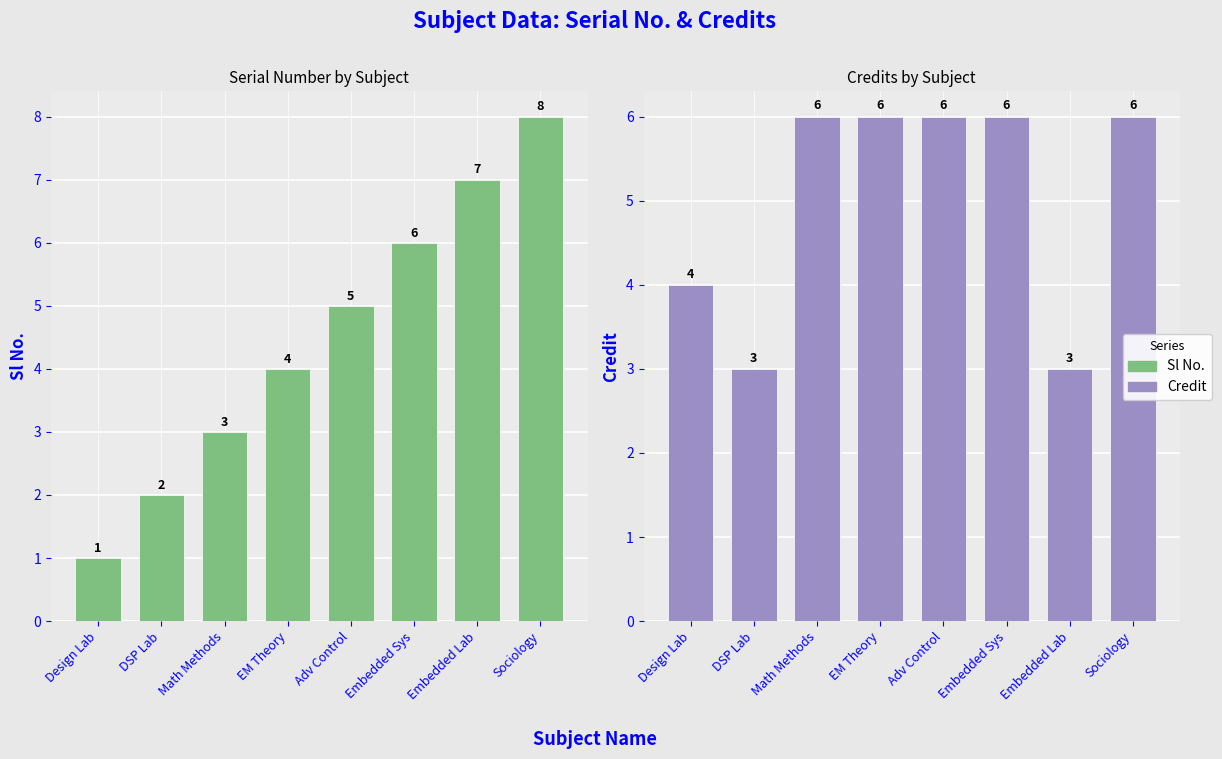

Does the chart contain stacked bars?

No